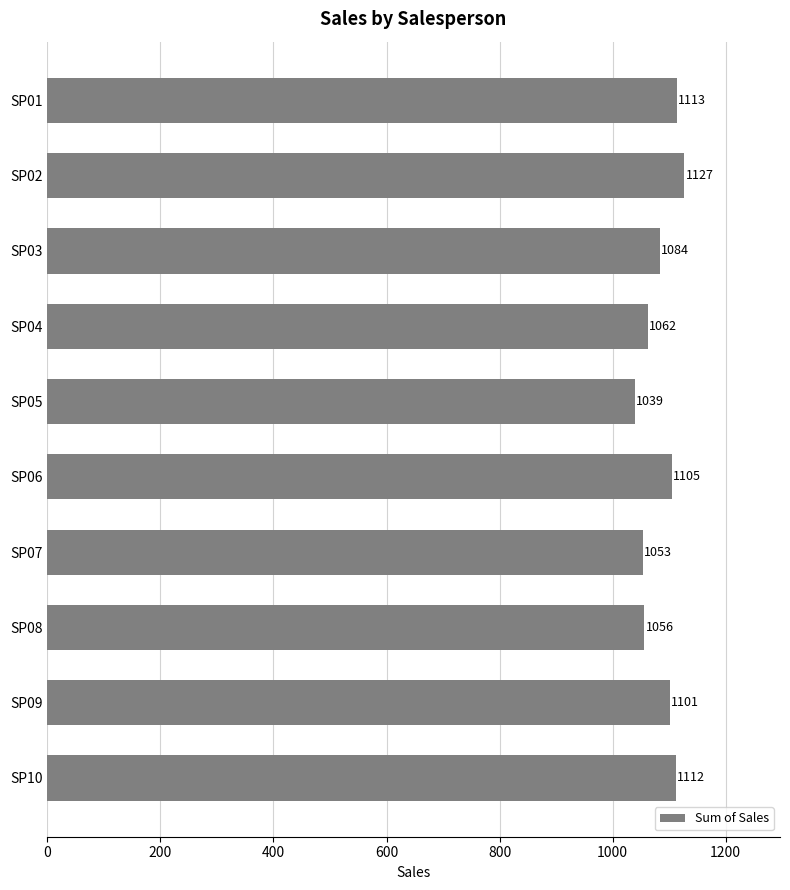

Is it true that the value at SP07 is 289?

False